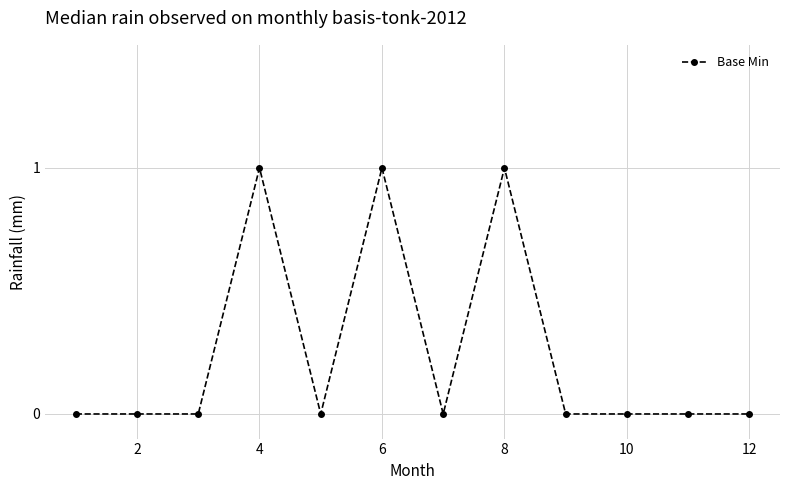

True or false: there are more than 1 points higher than both neighbors.

True